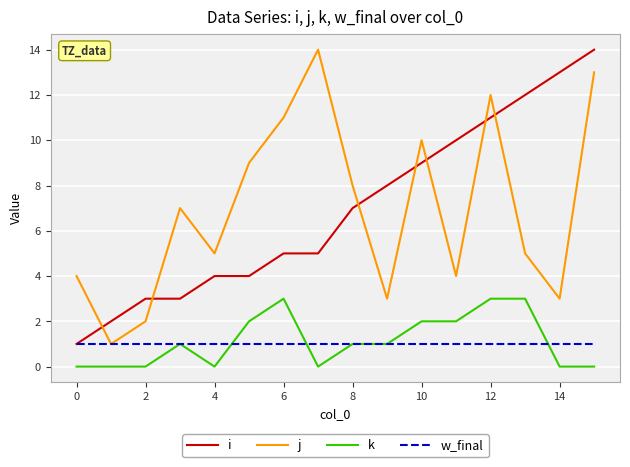

After their last crossing, which series has the higher values: i or j?

i